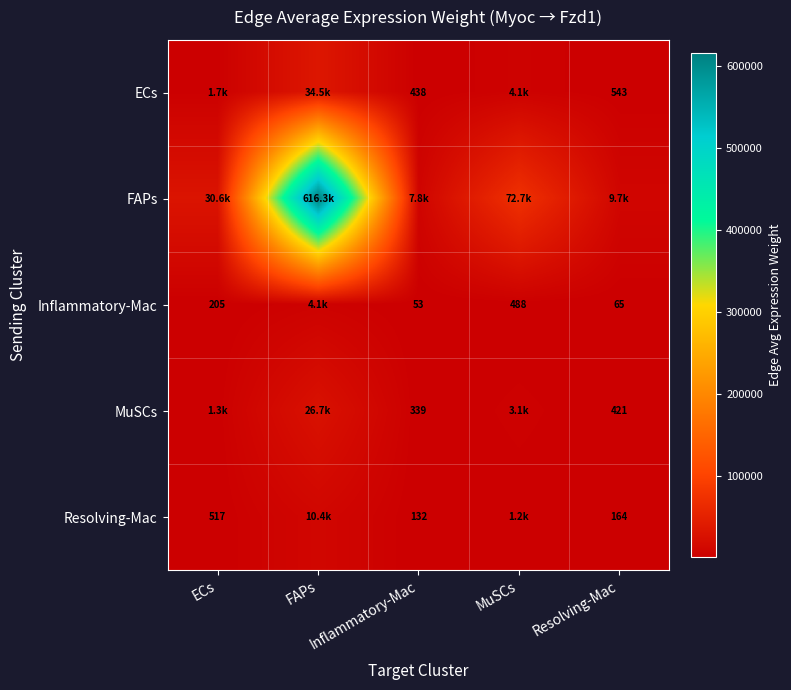

What is the greatest value displayed?

616323.8